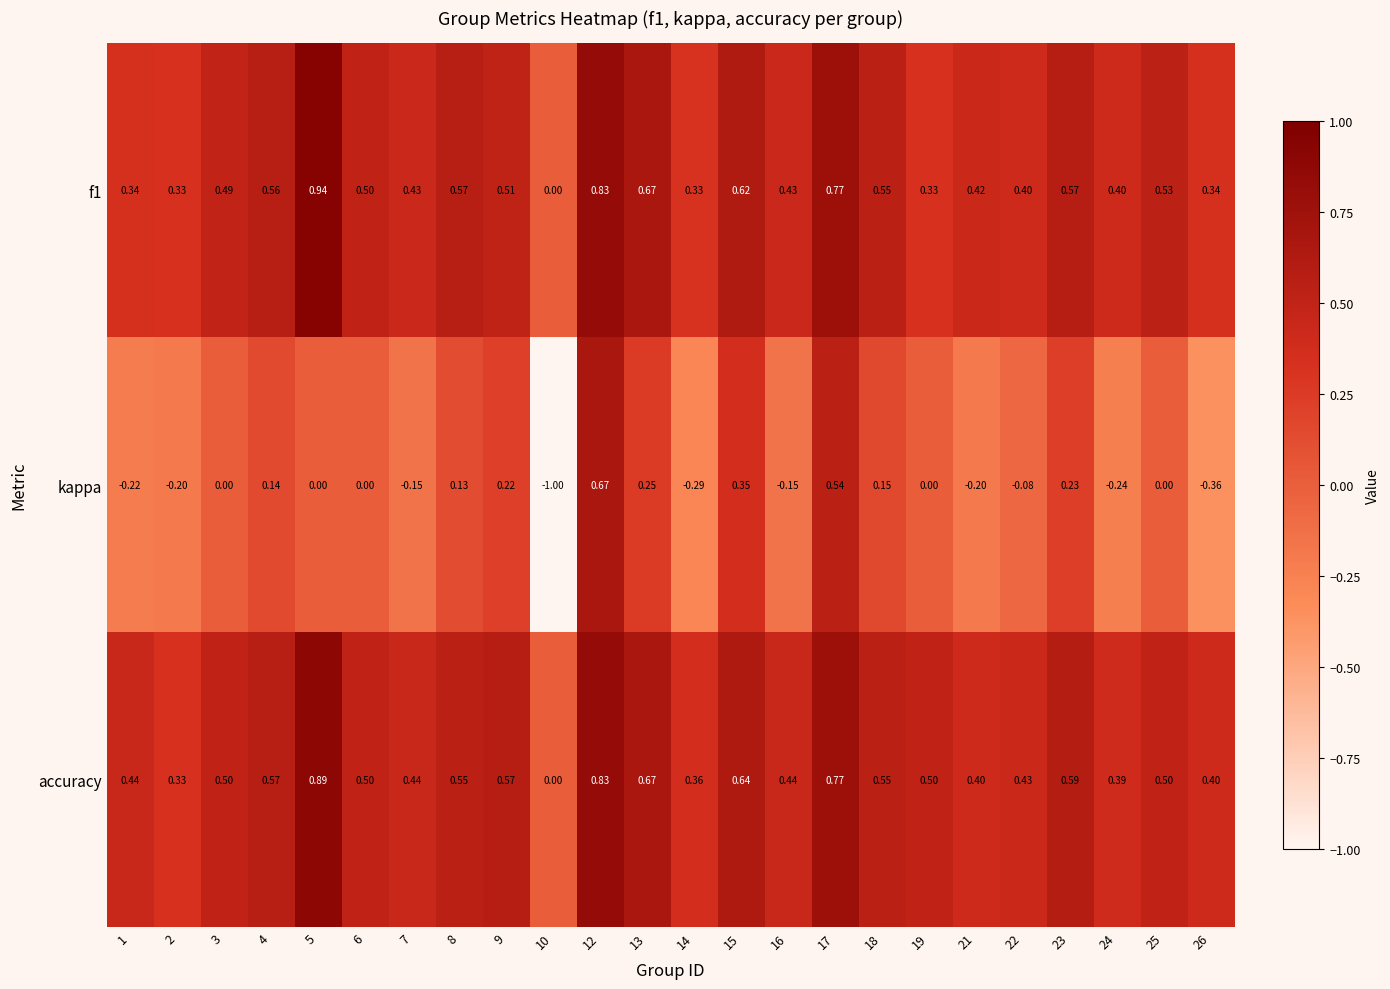

Which series has the largest total across all categories?

accuracy